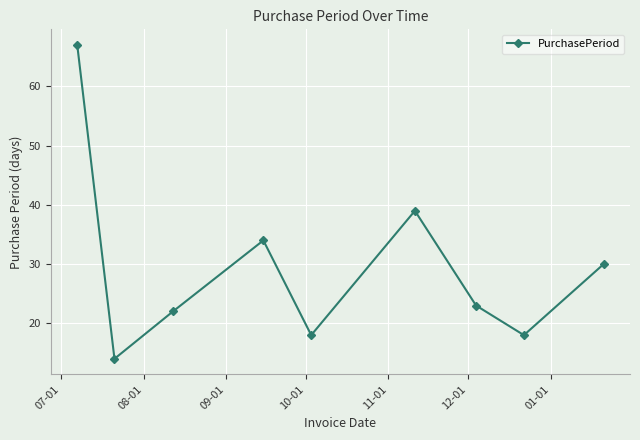

What is the sum of all values?

265